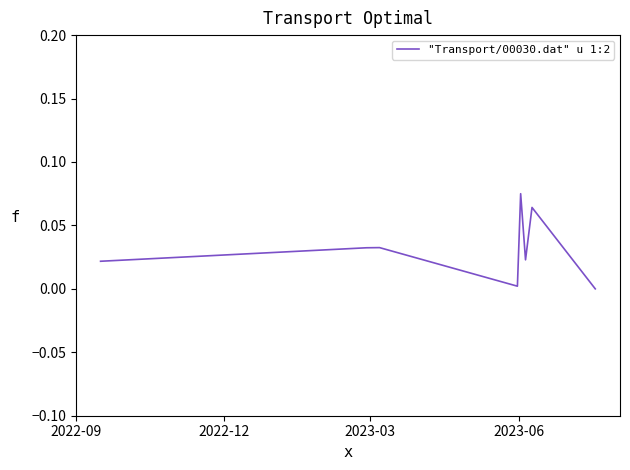

What is the sum of all values?

0.3